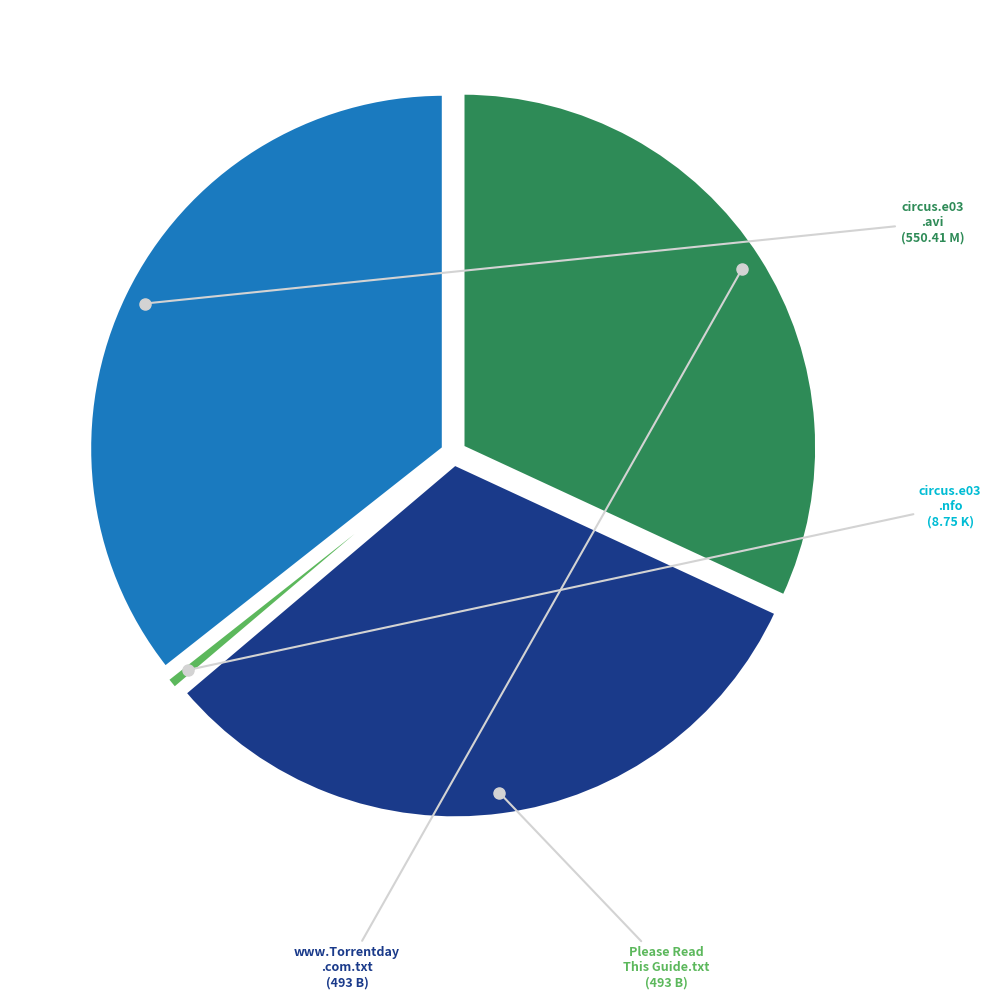

Is there a majority slice in this chart?

No